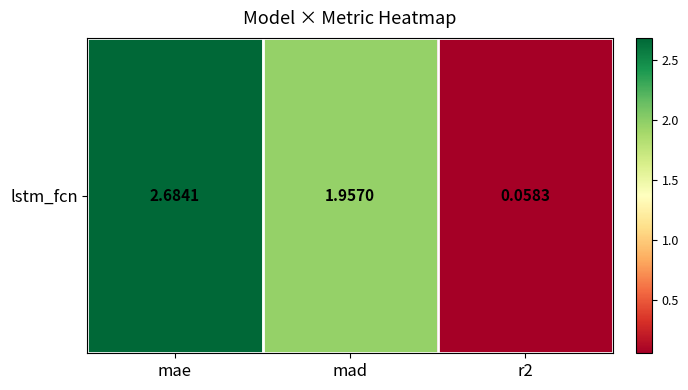

Reading right to left, transcribe all the data shown in this chart.

r2=0.1	mad=2.0	mae=2.7